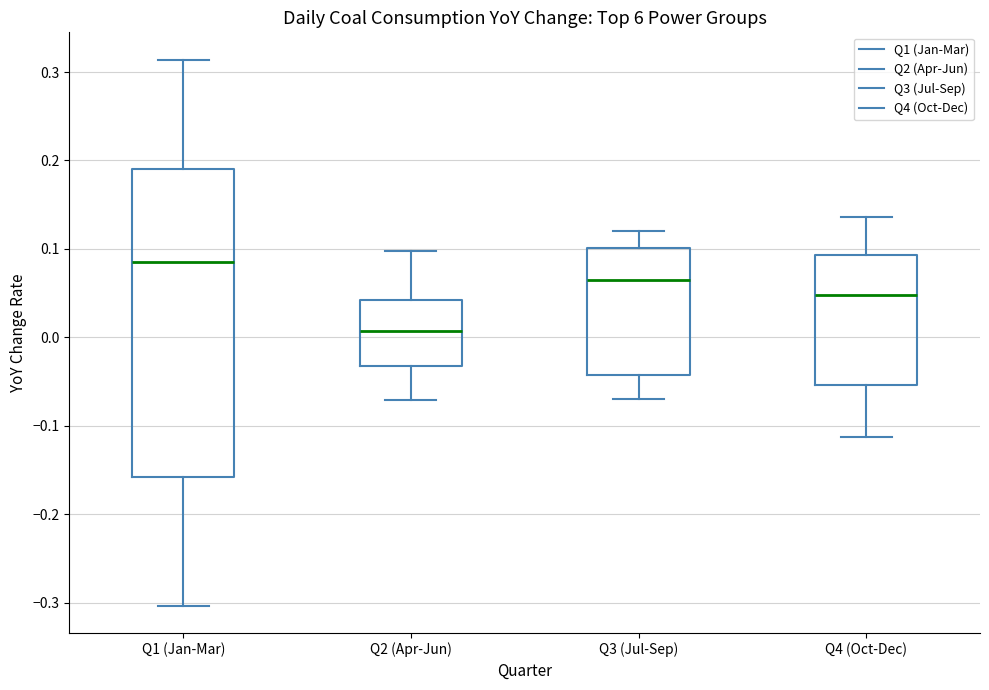

Comparing the boxes themselves (not the whiskers), which one is the tallest?

Q1 (Jan-Mar)